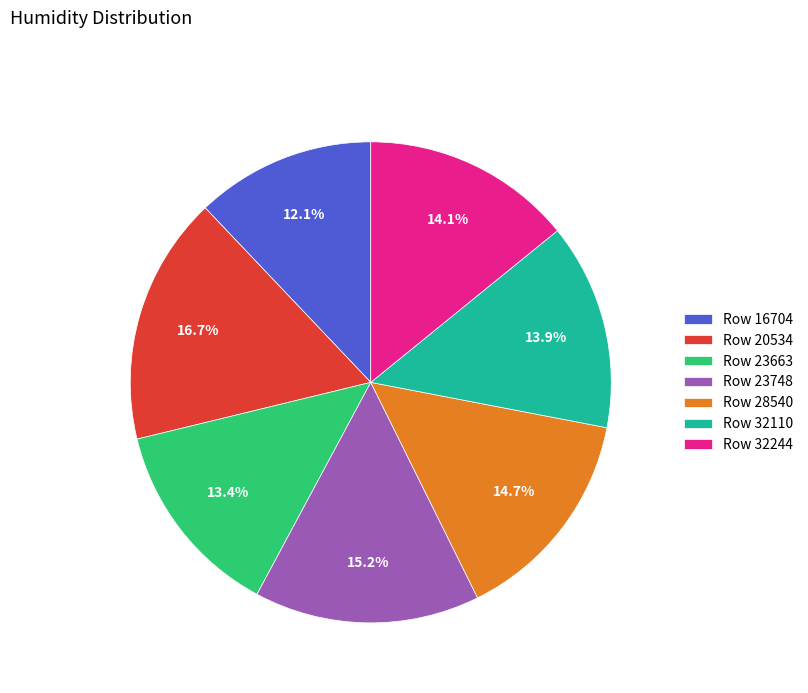

Is there any slice that represents more than half of the pie?

No